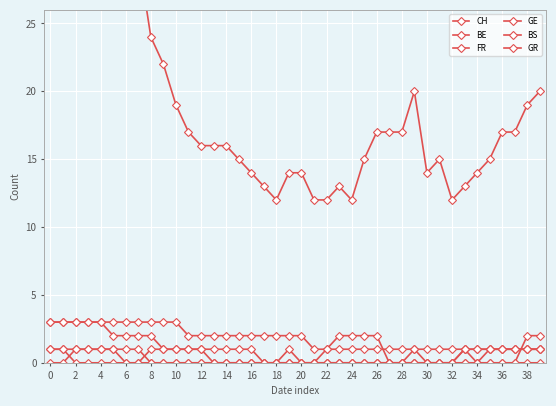

Which series has the largest total across all categories?

CH